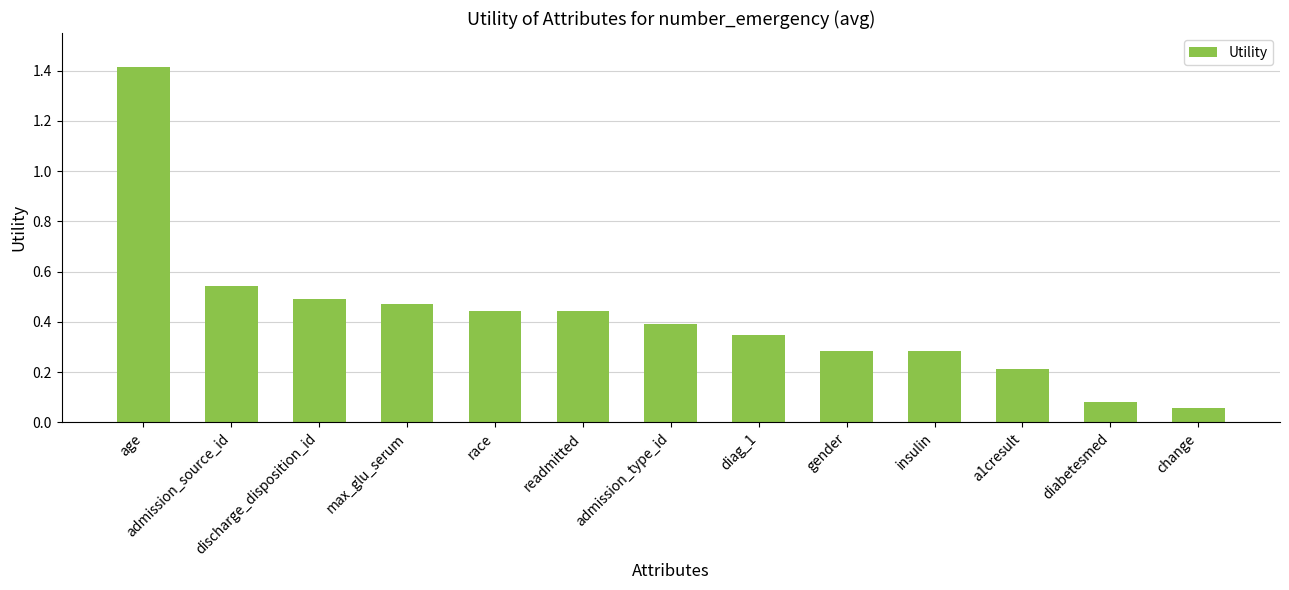

True or false: the data shows 0.3 at insulin.

True